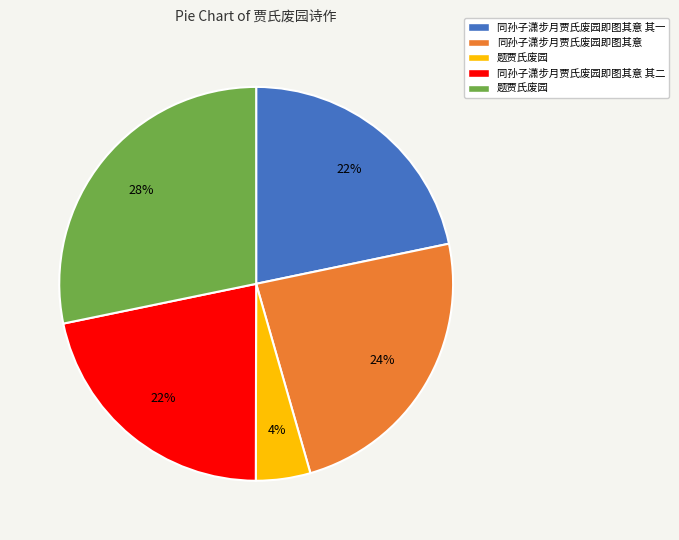

Is there a majority slice in this chart?

No